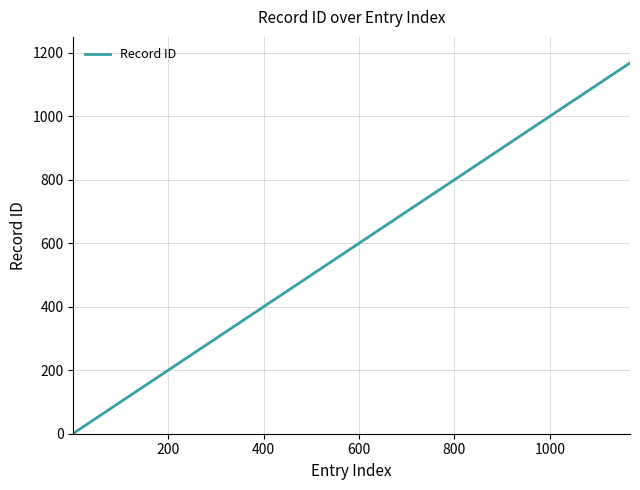

How many lines are shown in the chart?

1